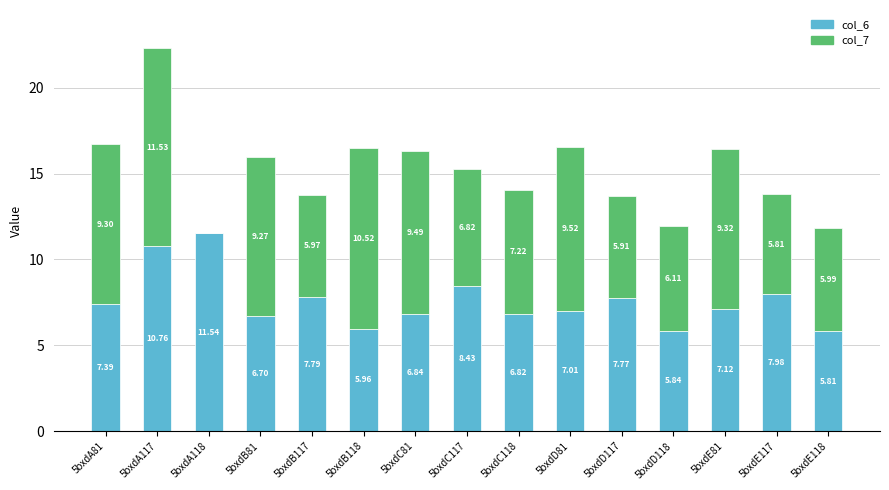

What is the sum of the col_6 values at 5bxdB117 and 5bxdD81?

14.8